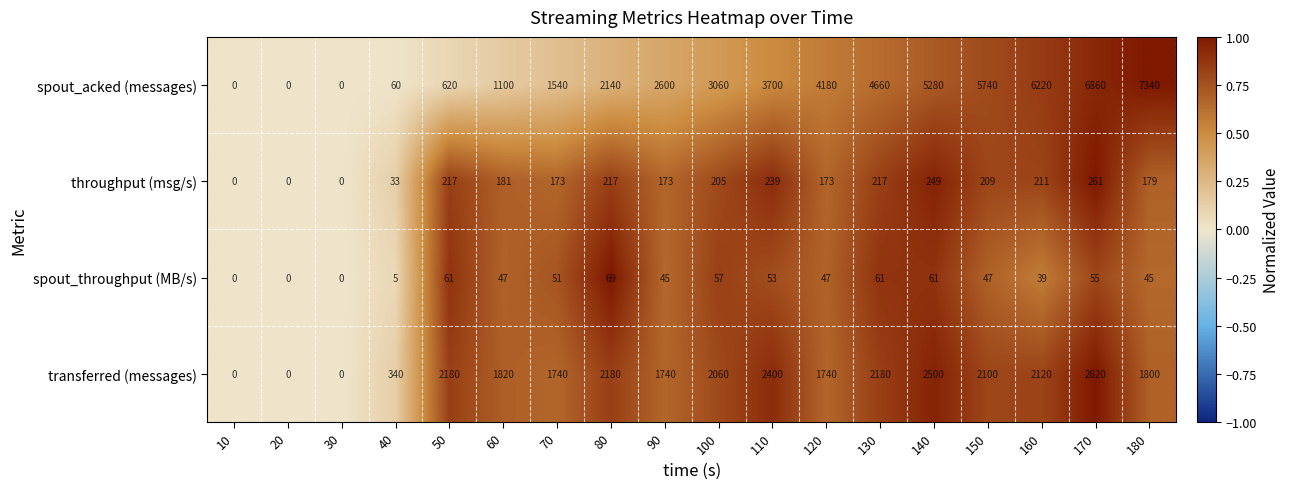

True or false: throughput (msg/s) has a value of 44 at 120.

False